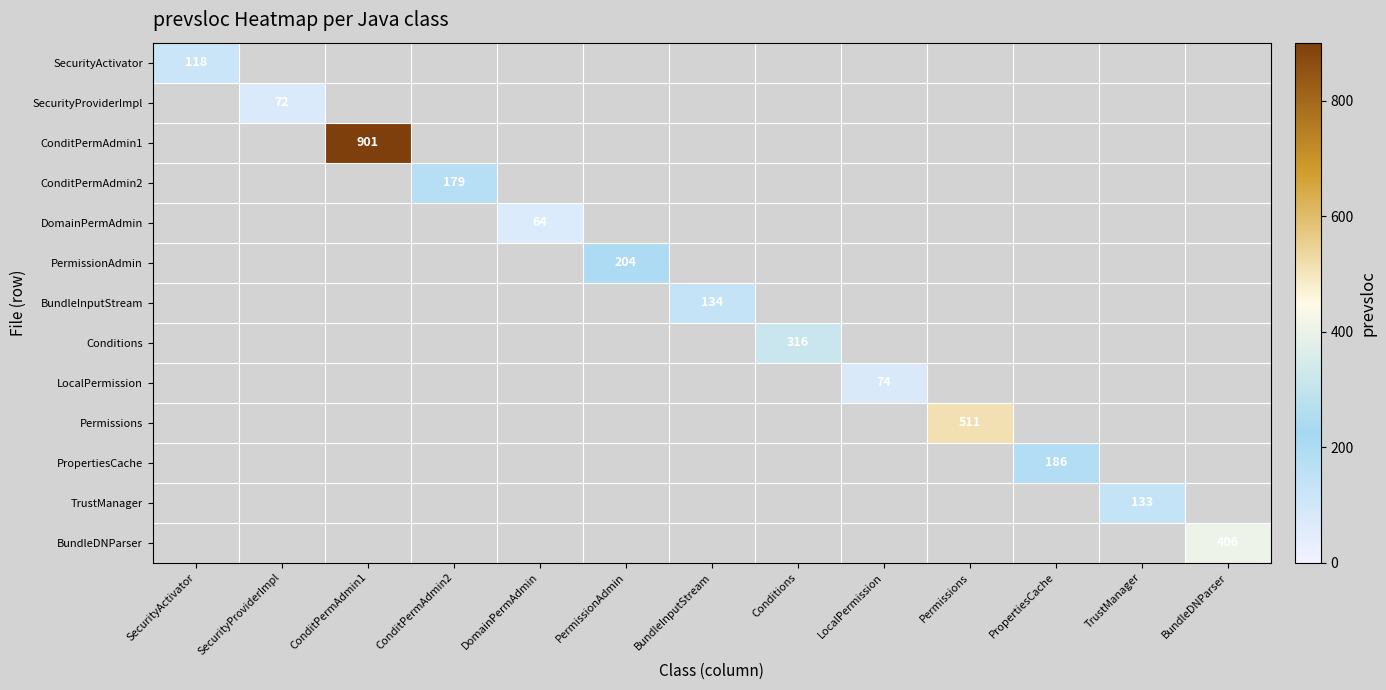

True or false: Permissions has a value of 174 at Permissions.

False